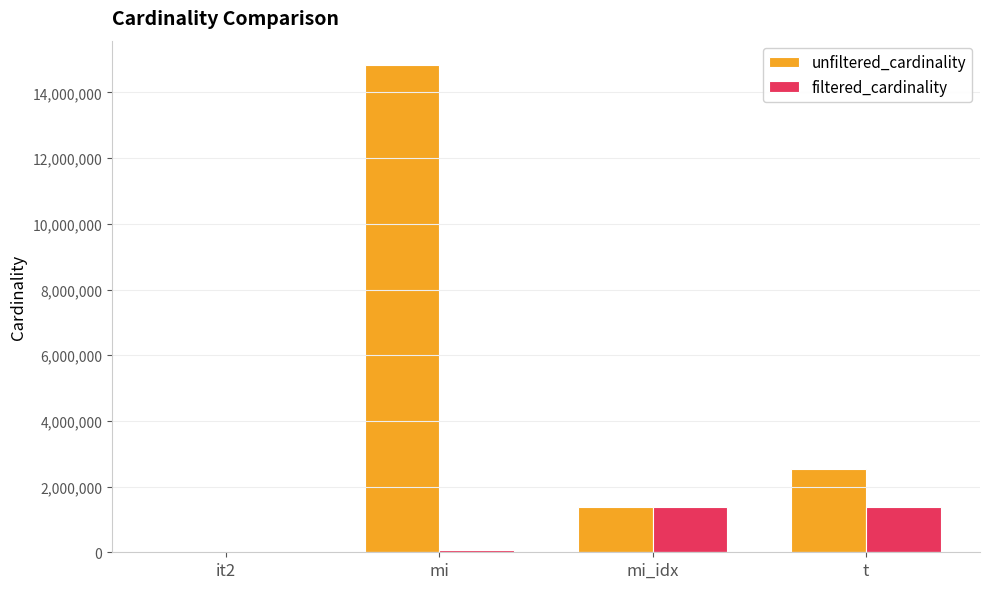

Read the filtered_cardinality value at mi_idx.

1380035